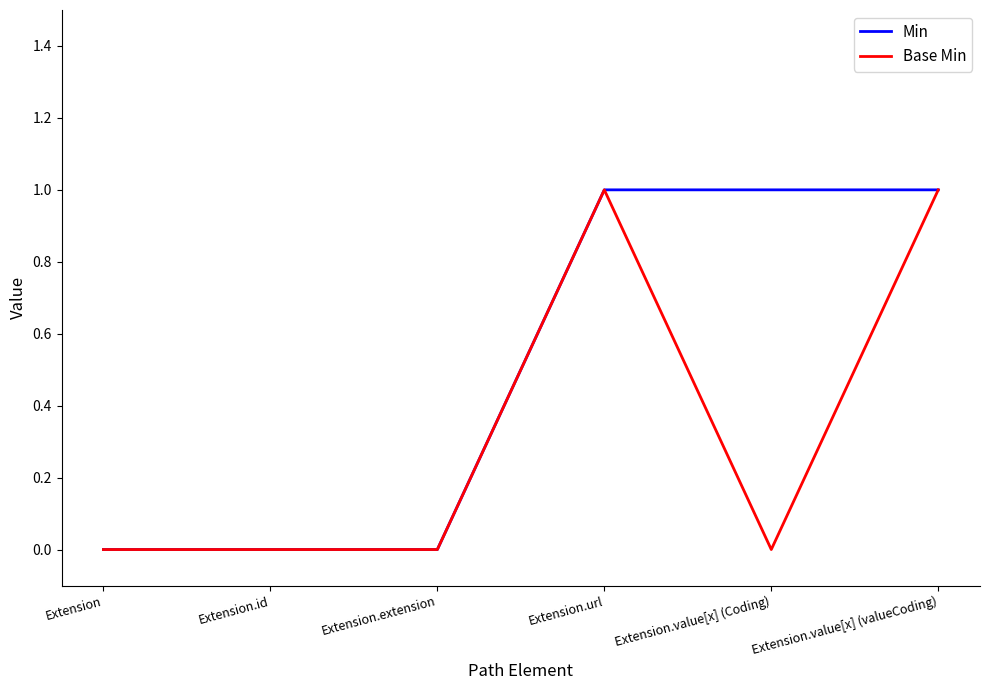

What are all the series names shown in the legend?

Min, Base Min